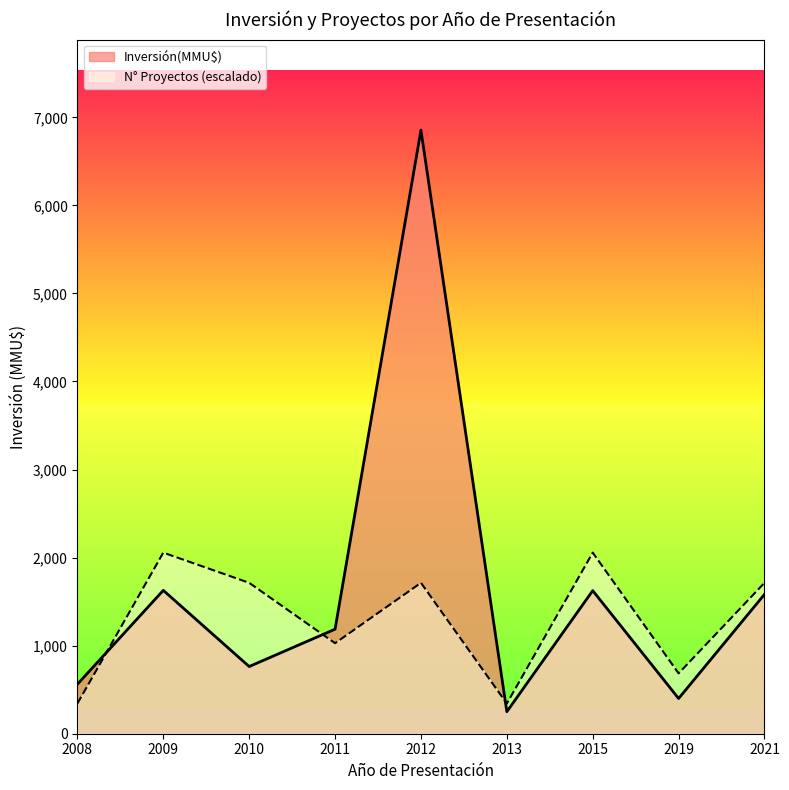

At which category is the sum across all series the highest?

2012